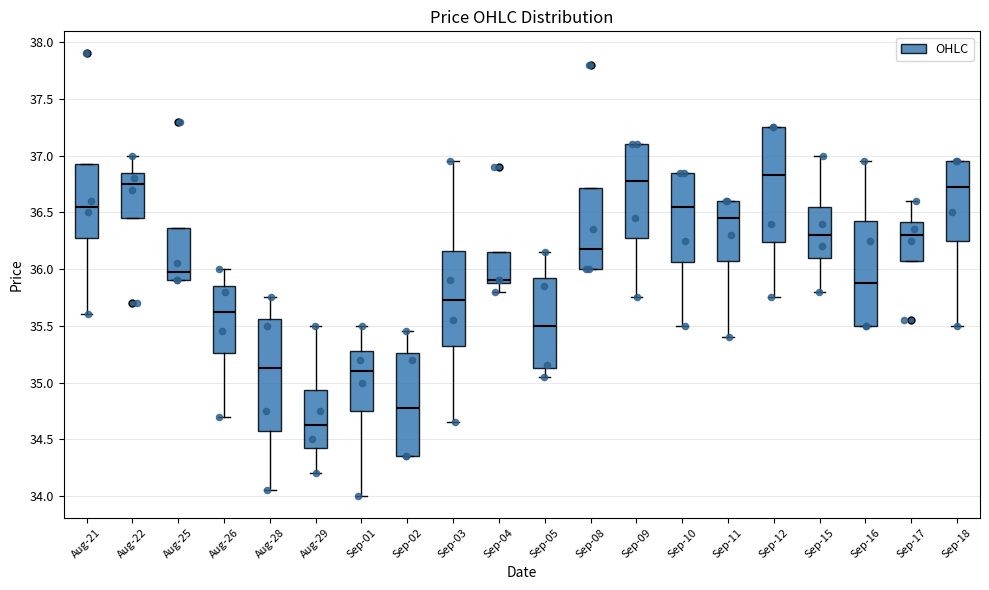

Where is the lower edge of the box for Sep-17 on the y-axis? The values are not printed on the chart, so give them approximately, as read against the axis.

36.05